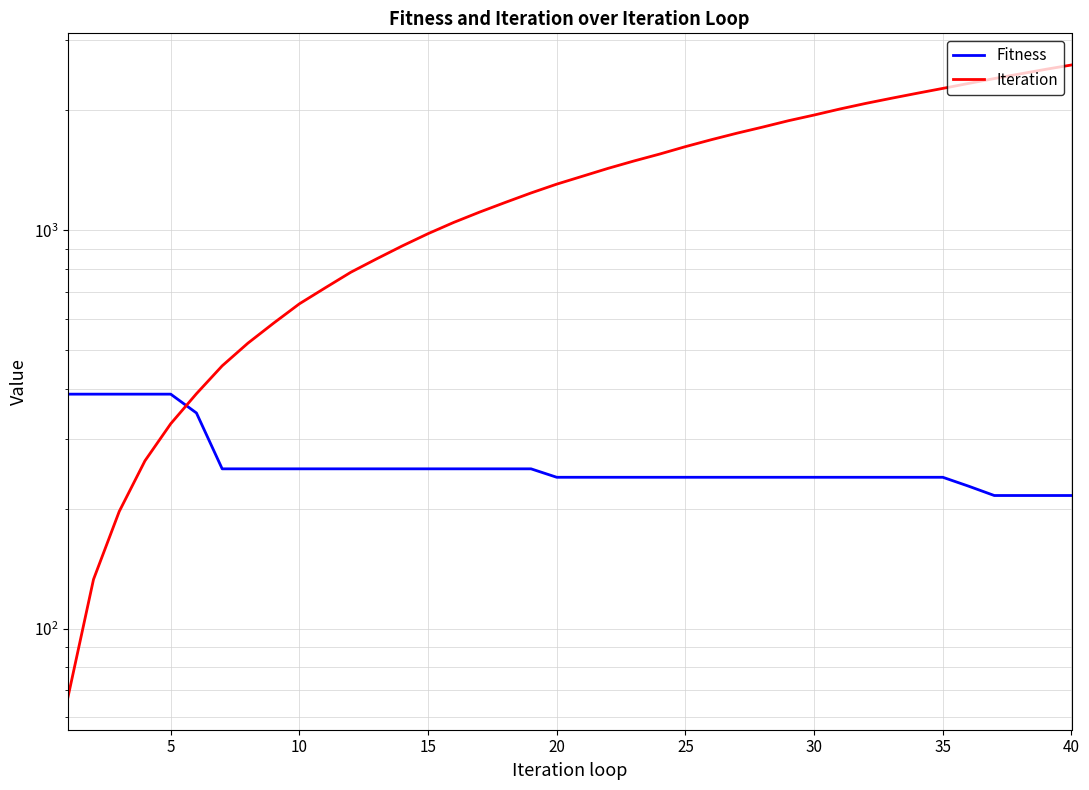

What is the highest value of the Fitness series?

388